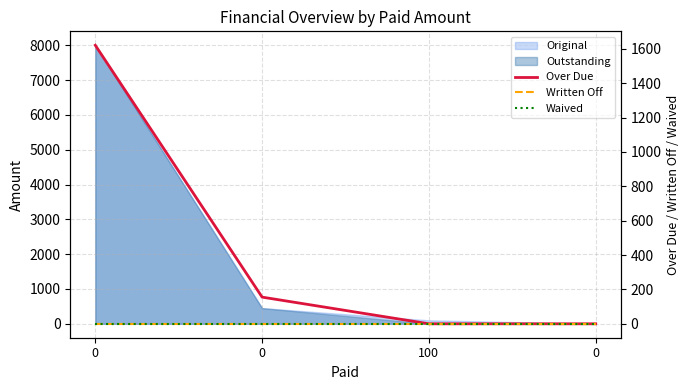

What is the label of the 2nd point from the right?

100